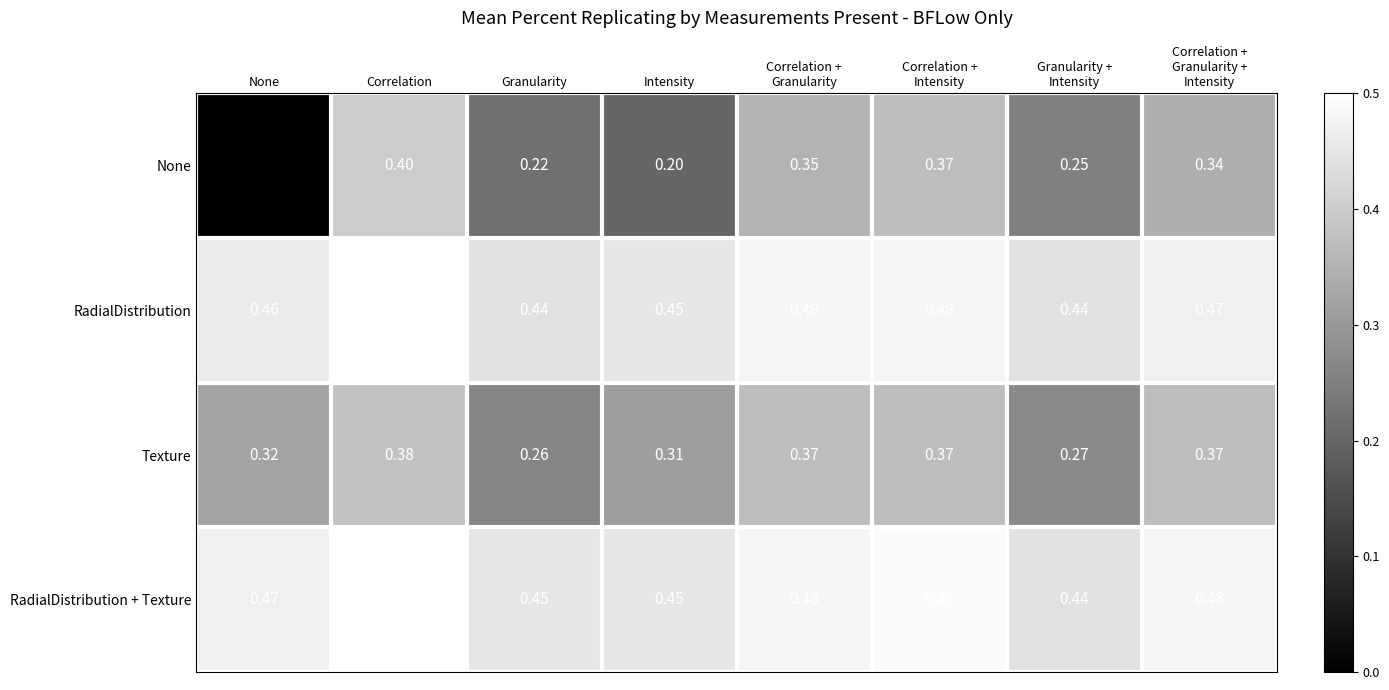

At which label does None reach its minimum?

None